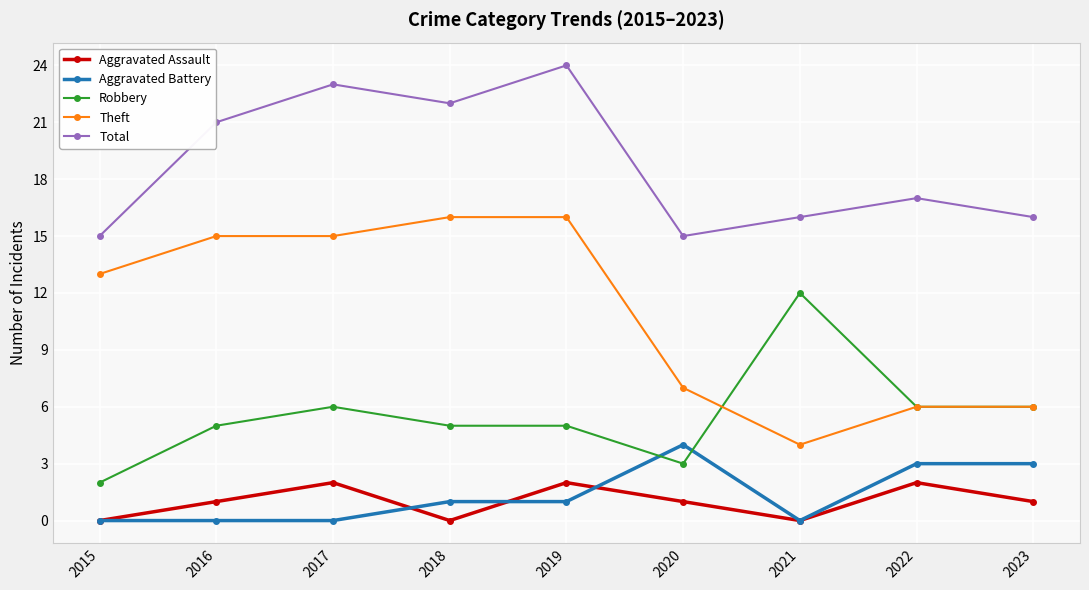

List the series in order of their peak value, highest first.

Total, Theft, Robbery, Aggravated Battery, Aggravated Assault